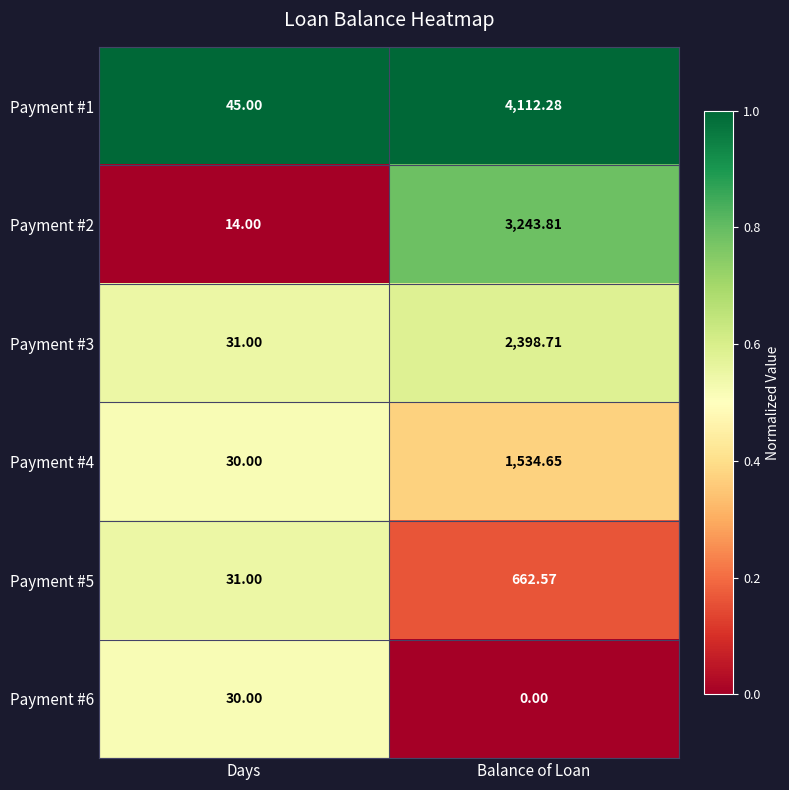

Is the value of Payment #2 at Days greater than the value of Payment #6 at Days?

No